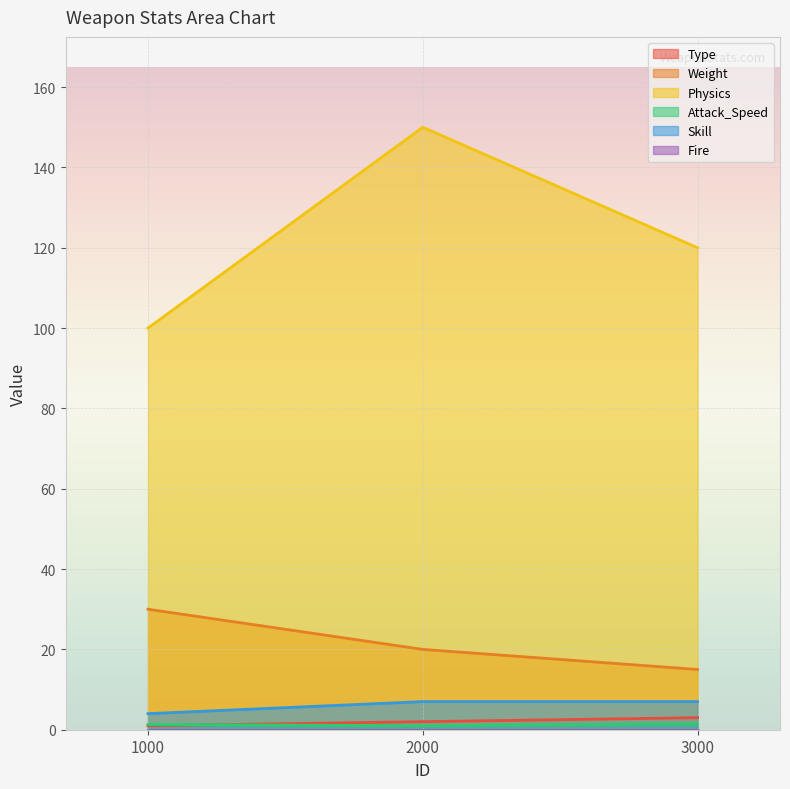

What is the maximum value shown in the chart?

150.0